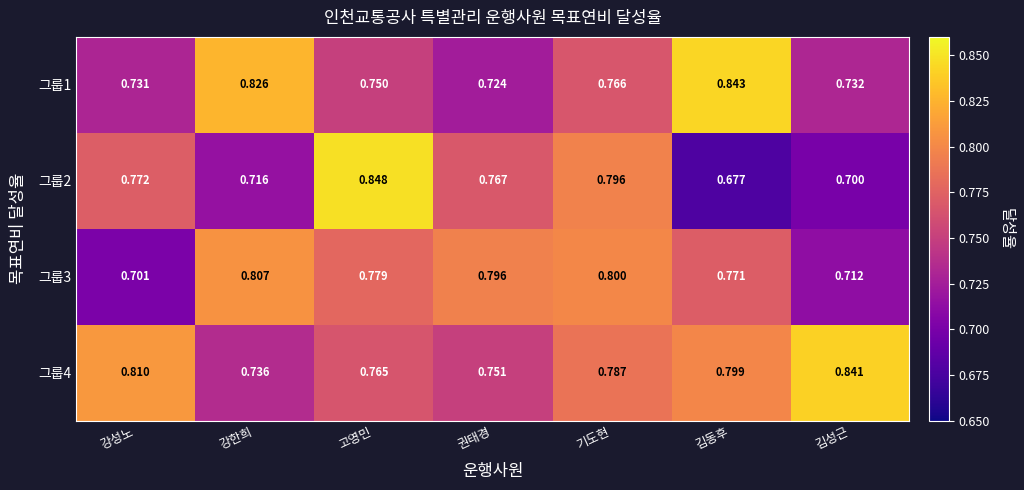

List the labels in order of 그룹2 value, smallest first.

김동후, 김성근, 강한희, 권태경, 강성노, 기도현, 고영민